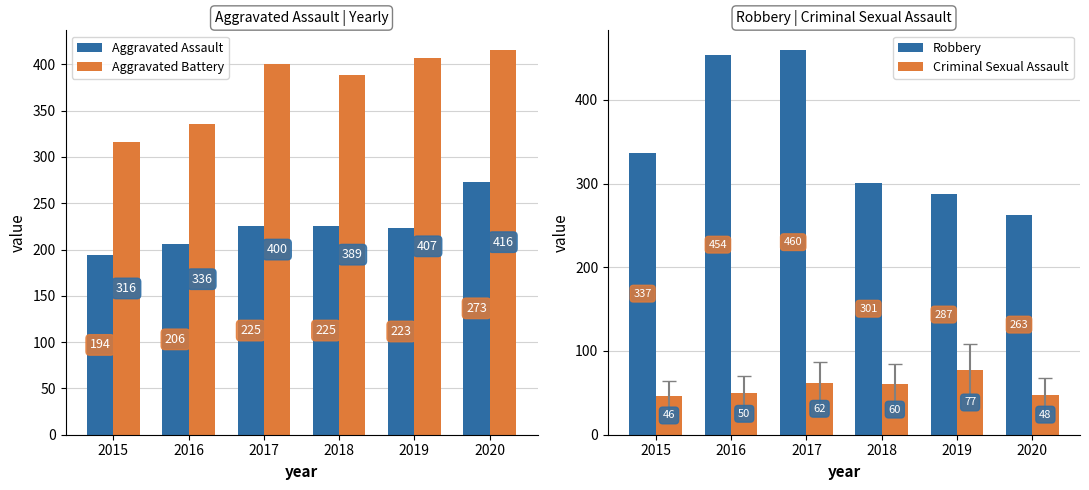

True or false: Criminal Sexual Assault has a value of 50 at 2016.

True